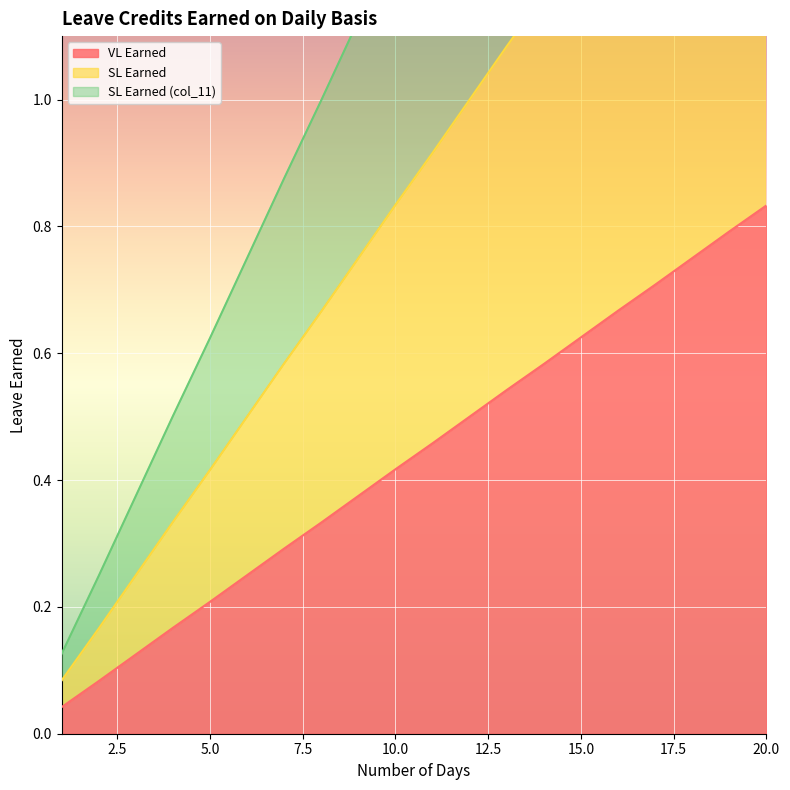

What is the value of the VL Earned point at the 5th from the left?

0.2